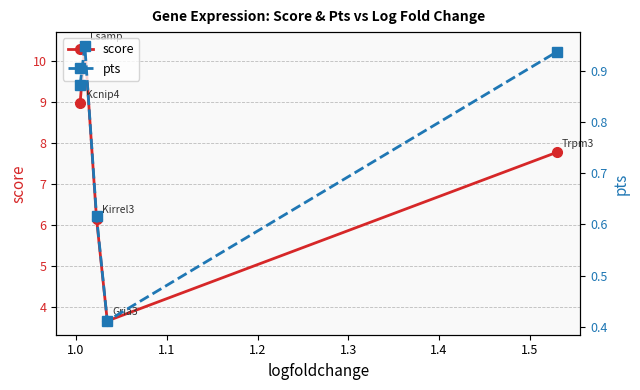

In score, how many points are higher than both neighbors (excluding endpoints)?

1